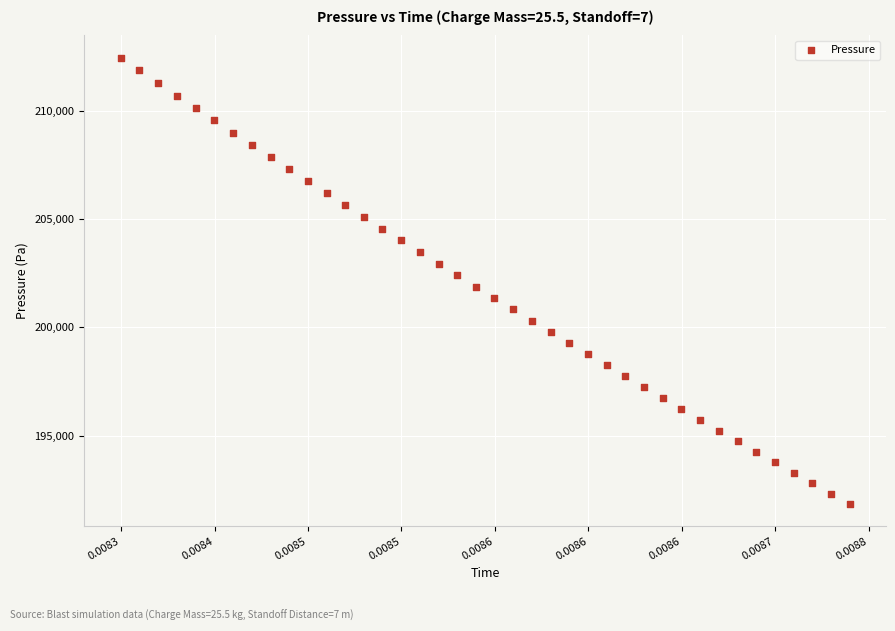

What is the range of Y values (max minus min)?

20602.2